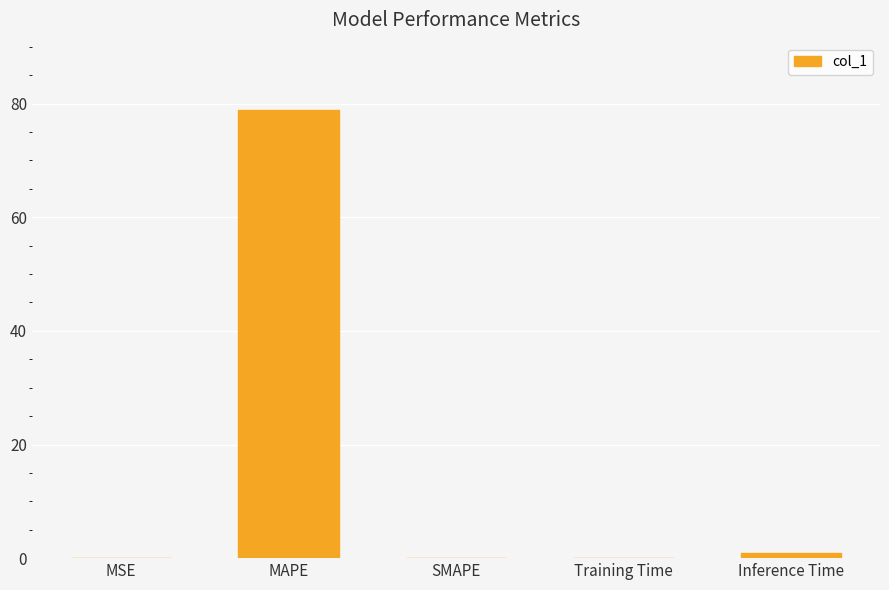

At which category does the chart reach its peak across all series?

MAPE